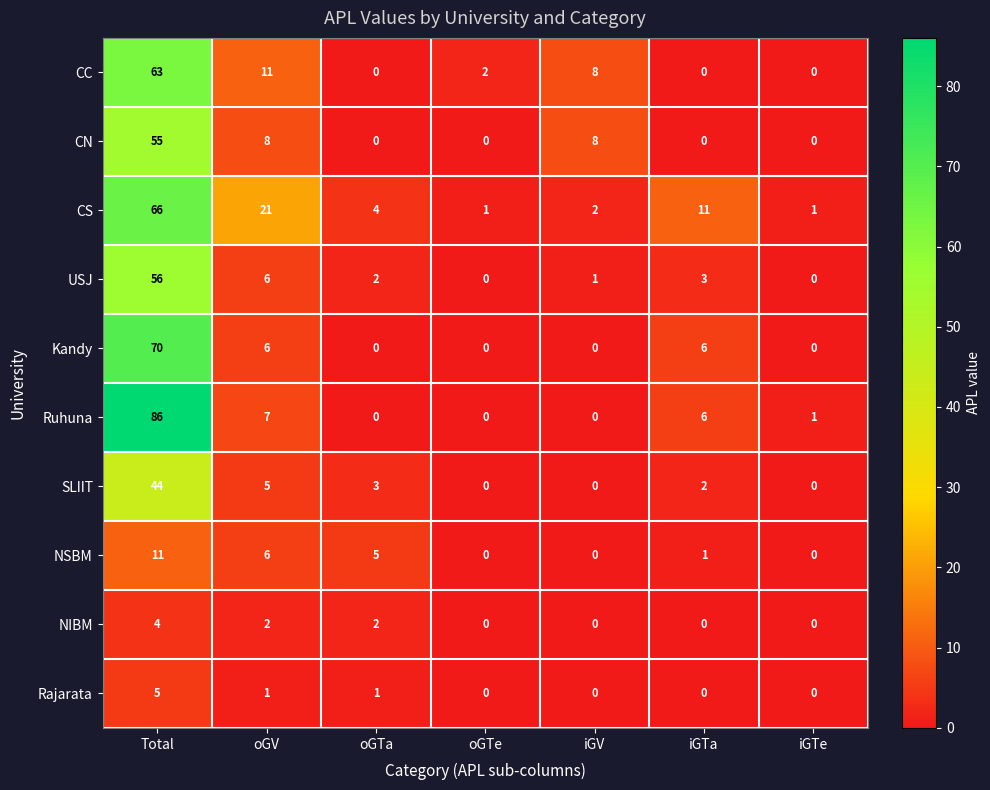

Between oGTe and iGTe, which series saw the biggest shift?

CC